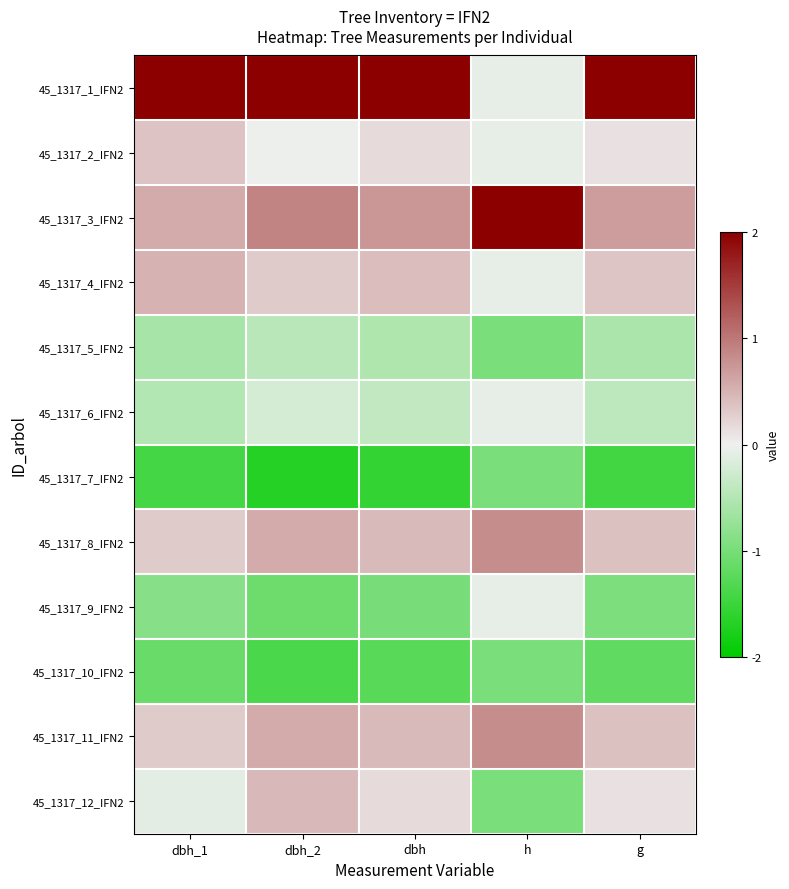

At how many categories does at least one series exceed -1?

5